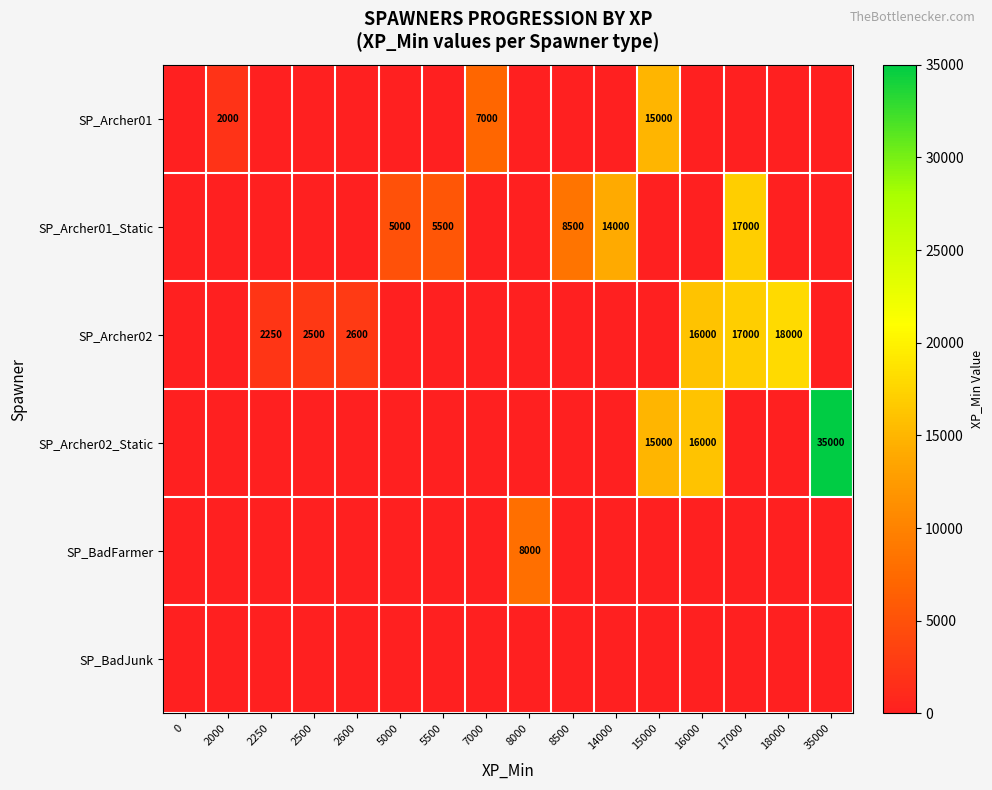

The SP_Archer02 series shows 9740 at 18000. True or false?

False